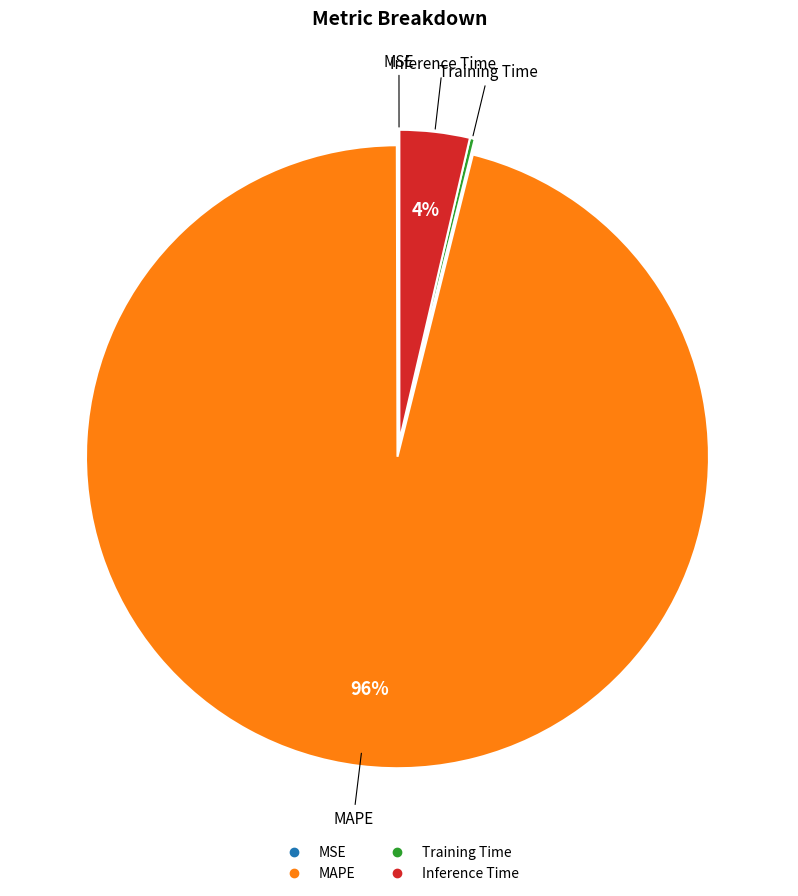

To the nearest percent, what portion does Inference Time represent?

4%